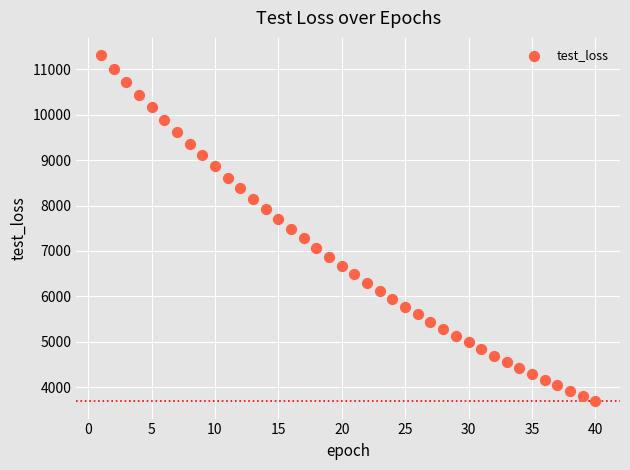

What is the range of X values (max minus min)?

39.0